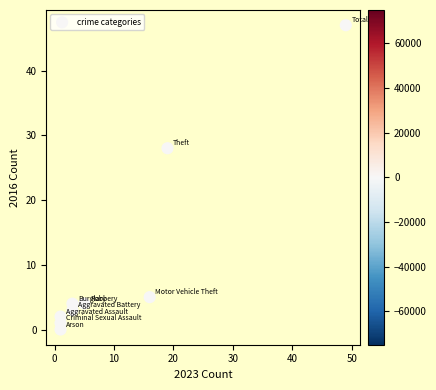

What is the average X value?

11